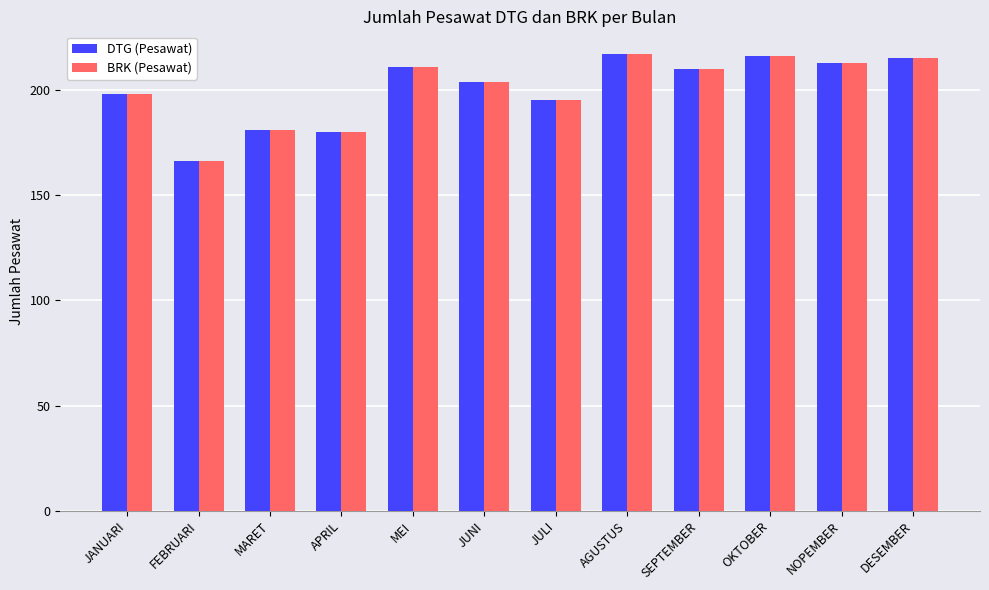

How many groups of bars are there?

12